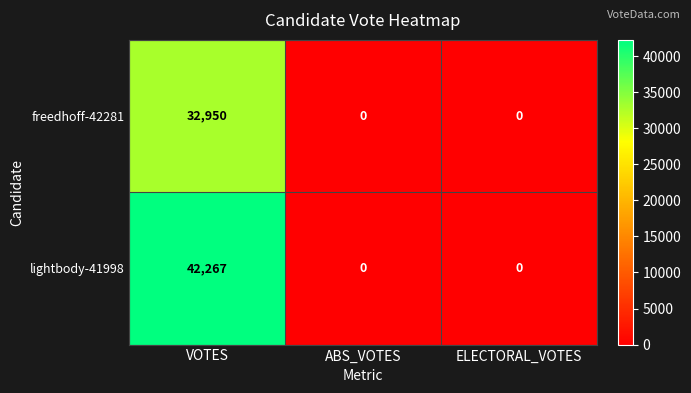

How many positive values does the freedhoff-42281 series have?

1